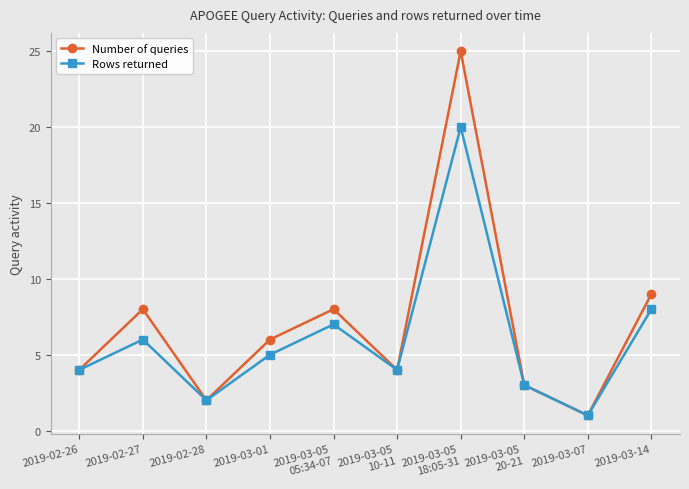

List the series in order of their peak value, lowest first.

Rows returned, Number of queries